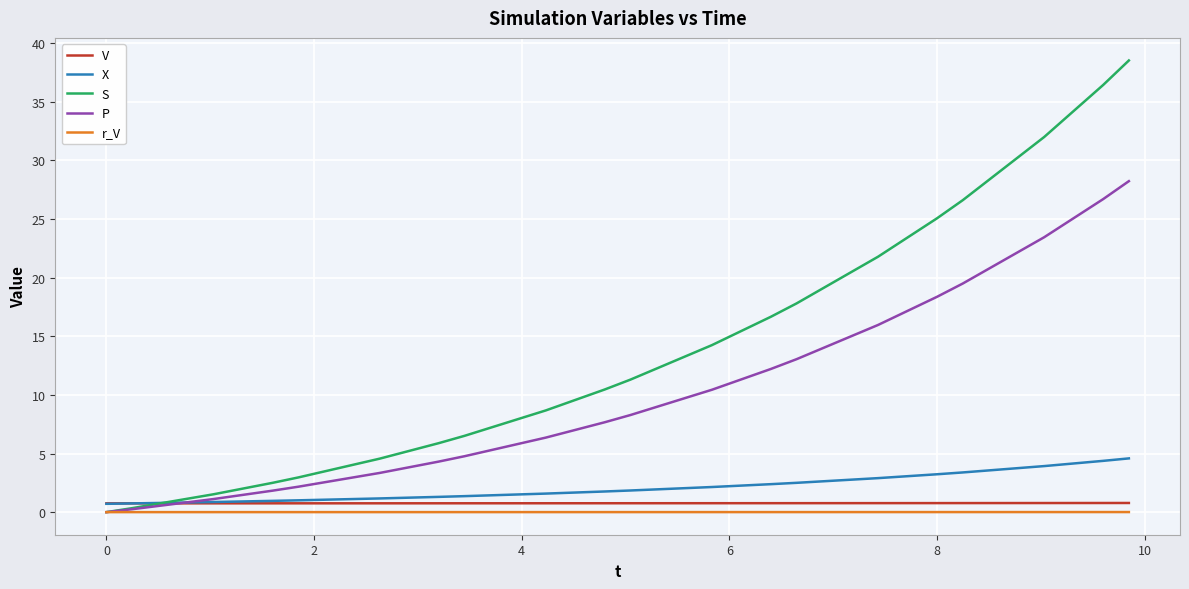

Which series has the largest total across all categories?

S